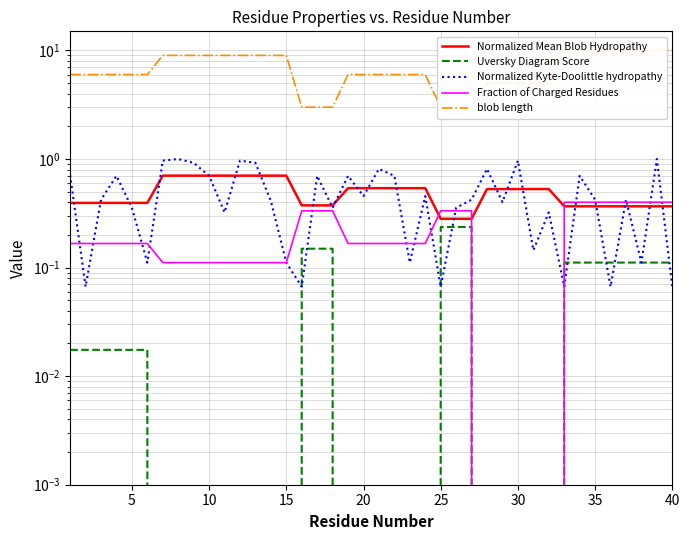

True or false: blob length and Fraction of Charged Residues cross at least once.

False